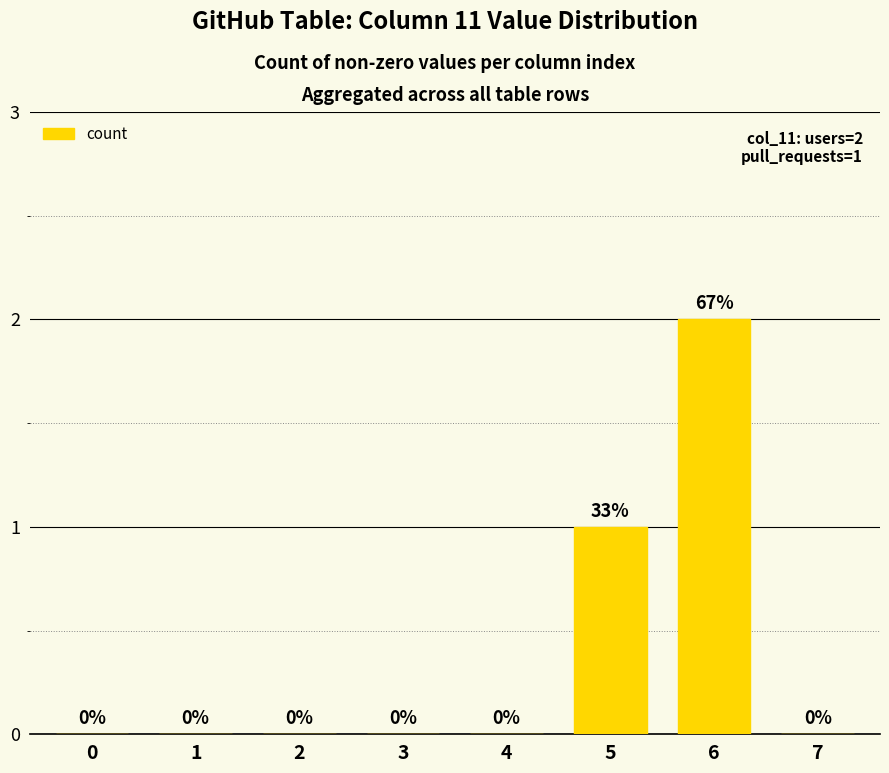

Are the bars grouped side by side (vs. stacked)?

No